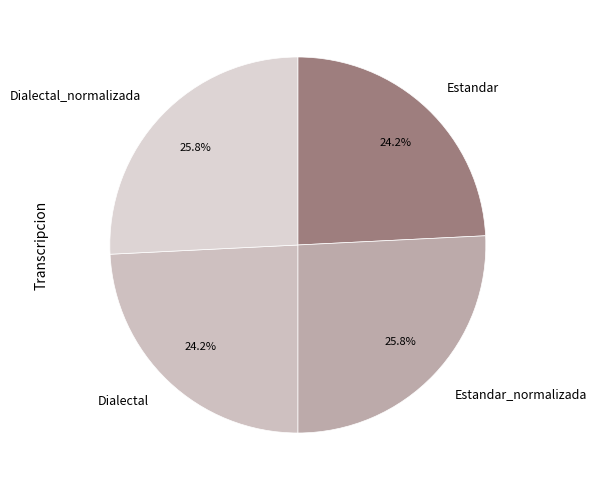

To the nearest percent, what portion does Dialectal represent?

24%